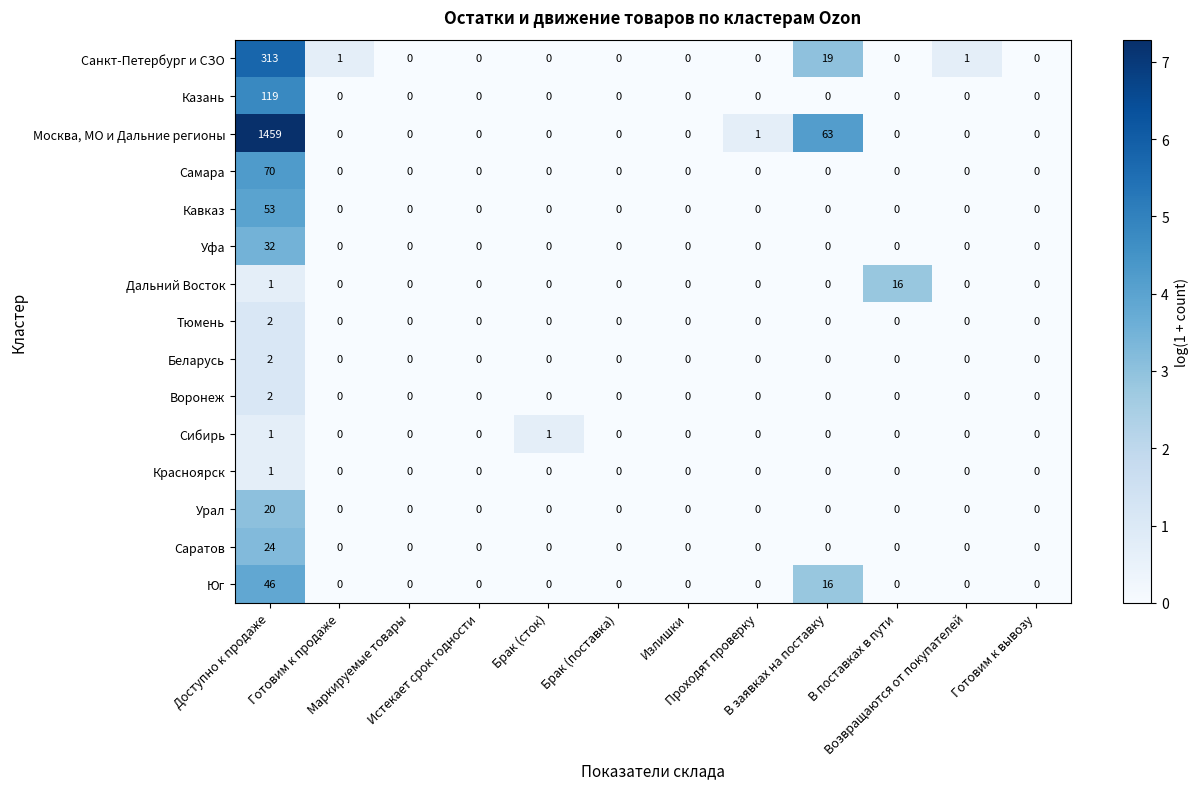

What is the difference between the maximum and minimum values in the Казань series?

119